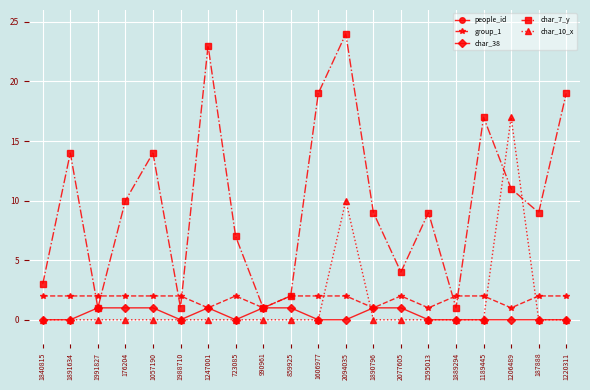

Where is the first local minimum for char_38?

1988710